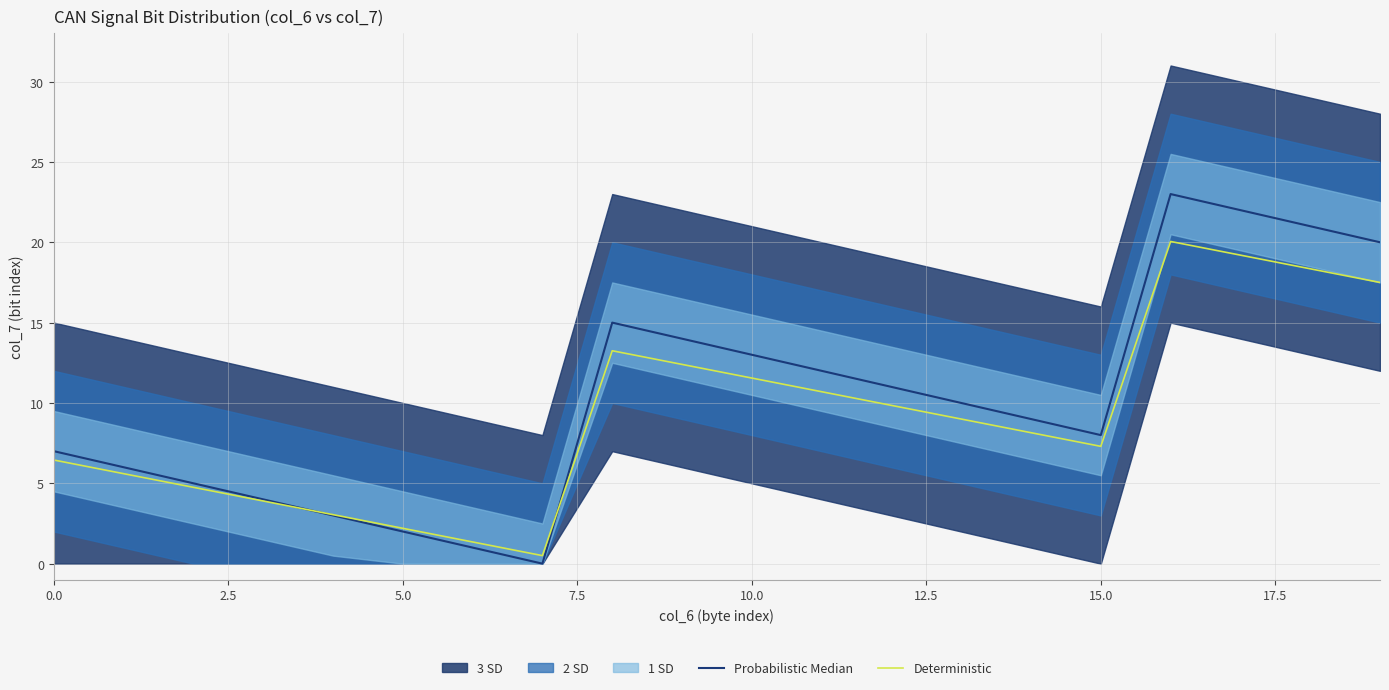

The Probabilistic Median series shows 21.0 at 18. True or false?

True